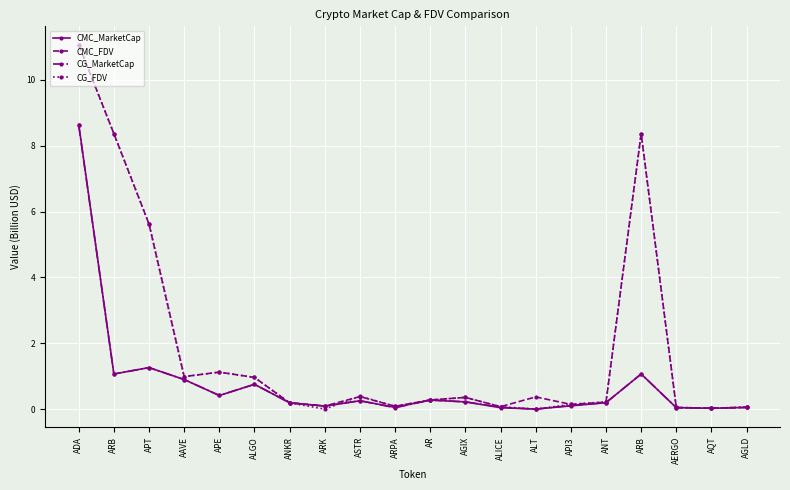

Count the number of categories in the chart.

20